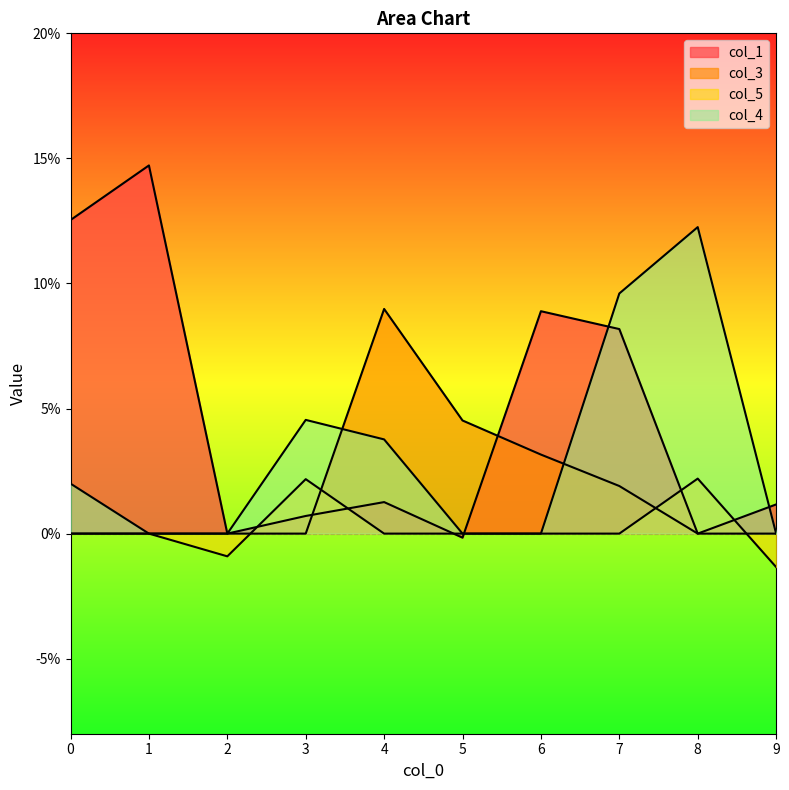

Is the value of col_4 at 1 greater than the value of col_3 at 3?

No